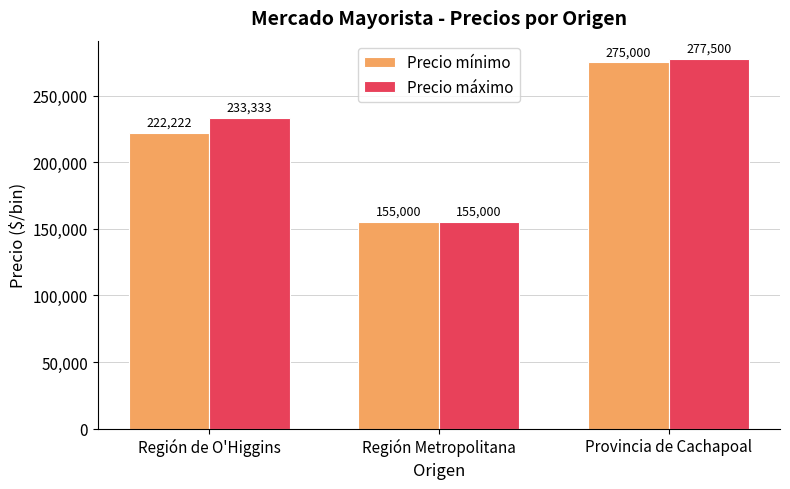

What is the value of the Precio máximo bar at the 2nd from the left?

155000